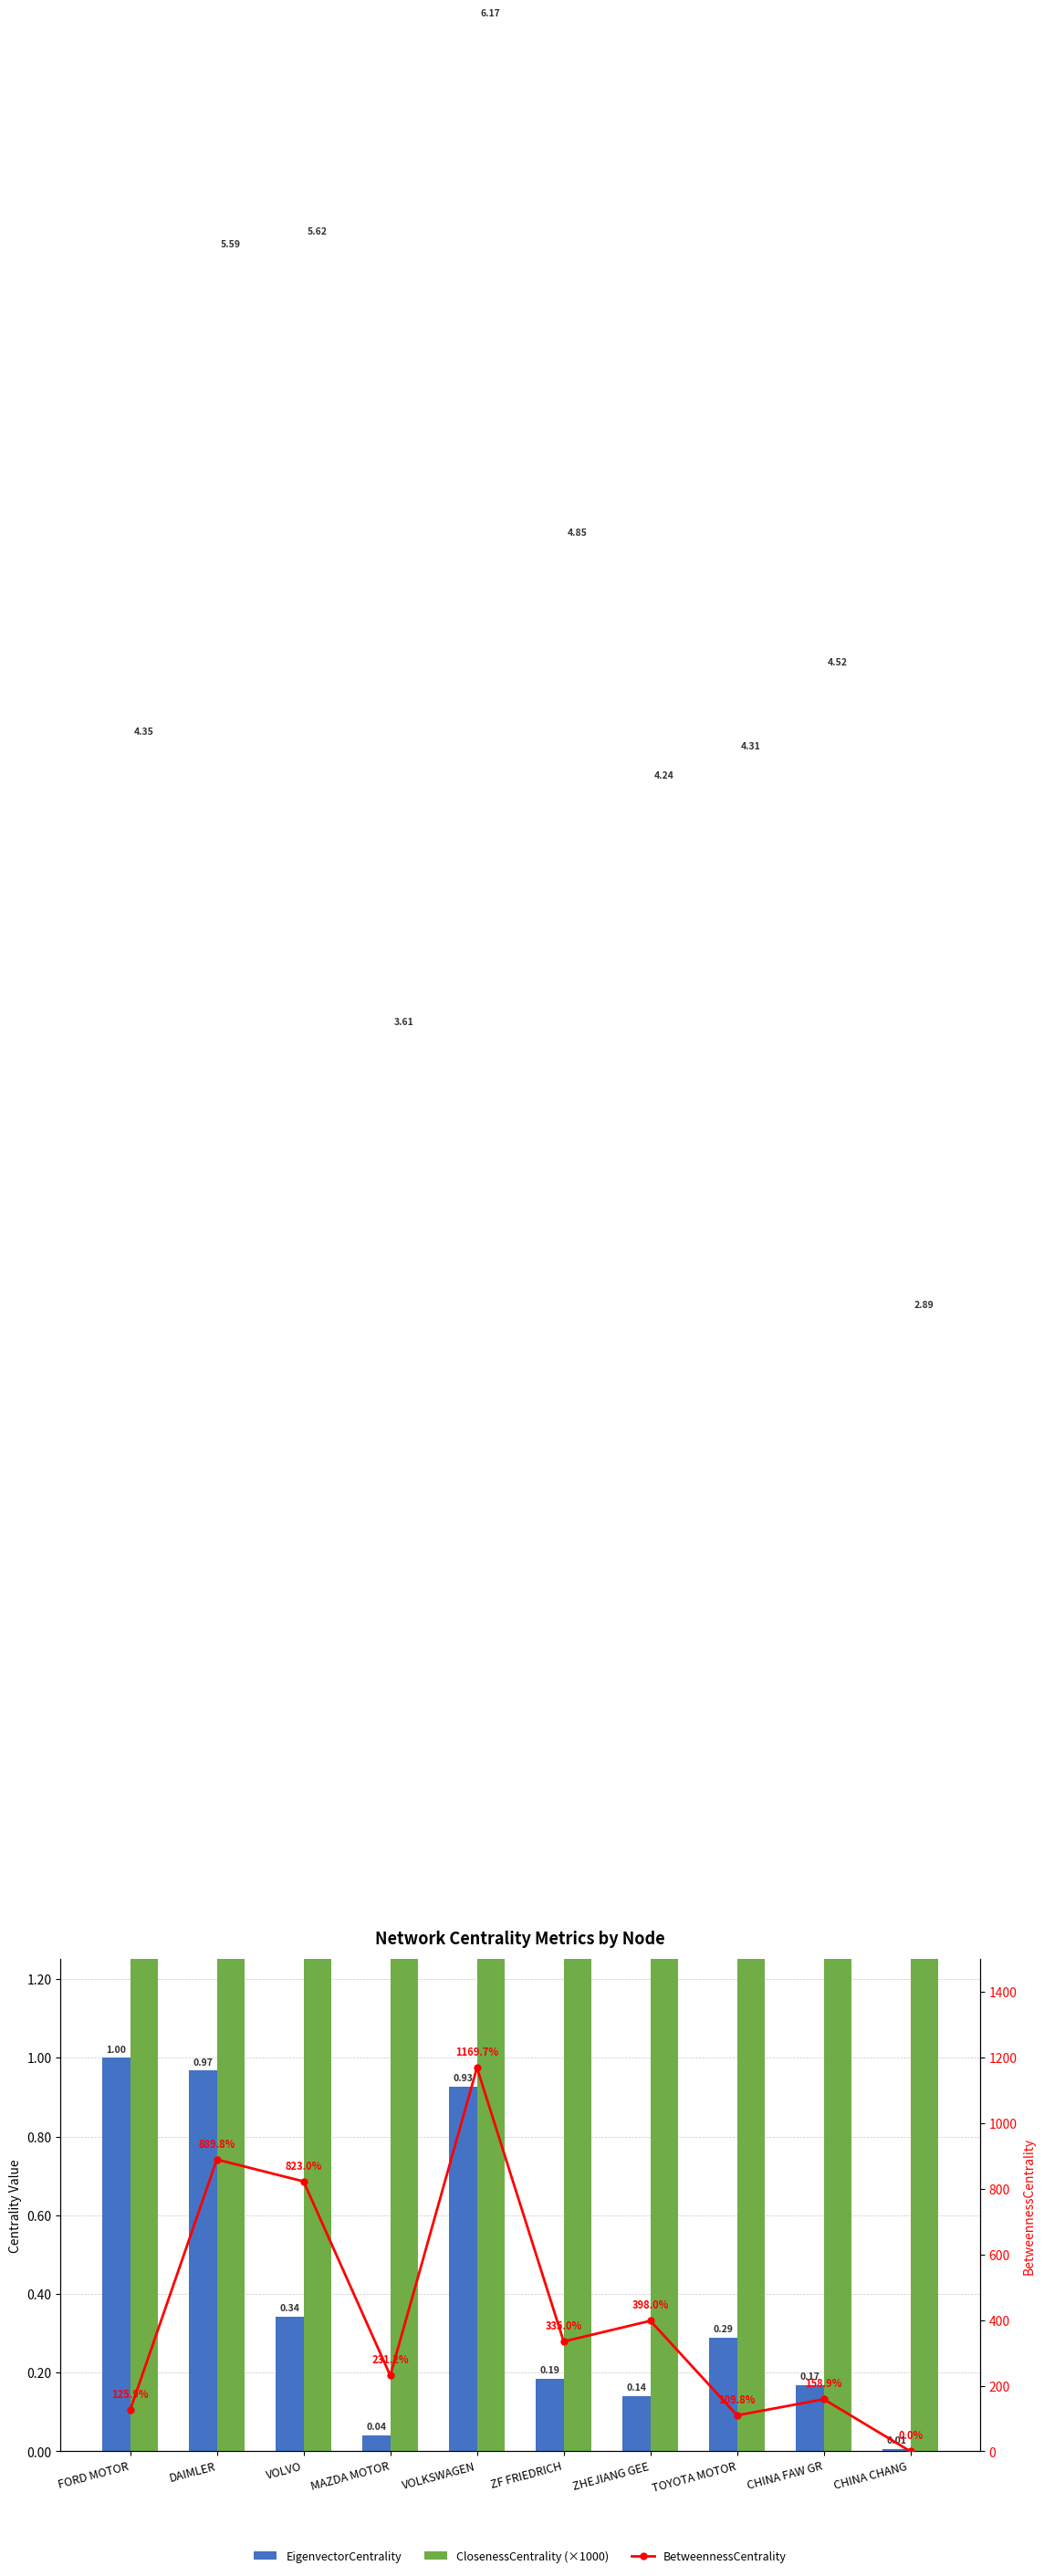

True or false: EigenvectorCentrality has a value of 0.0 at MAZDA MOTOR.

False